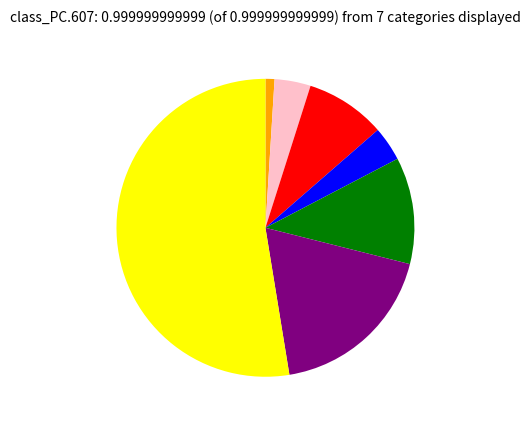

Is there a majority slice in this chart?

Yes